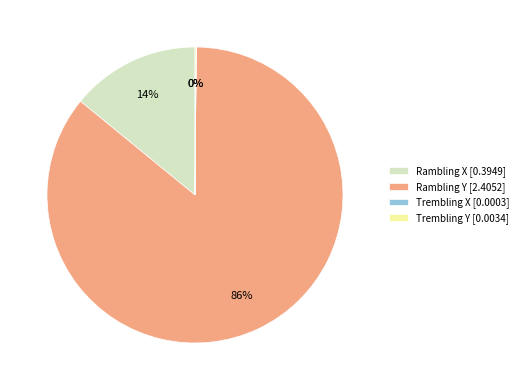

Does Rambling Y account for over 50% of the chart?

Yes